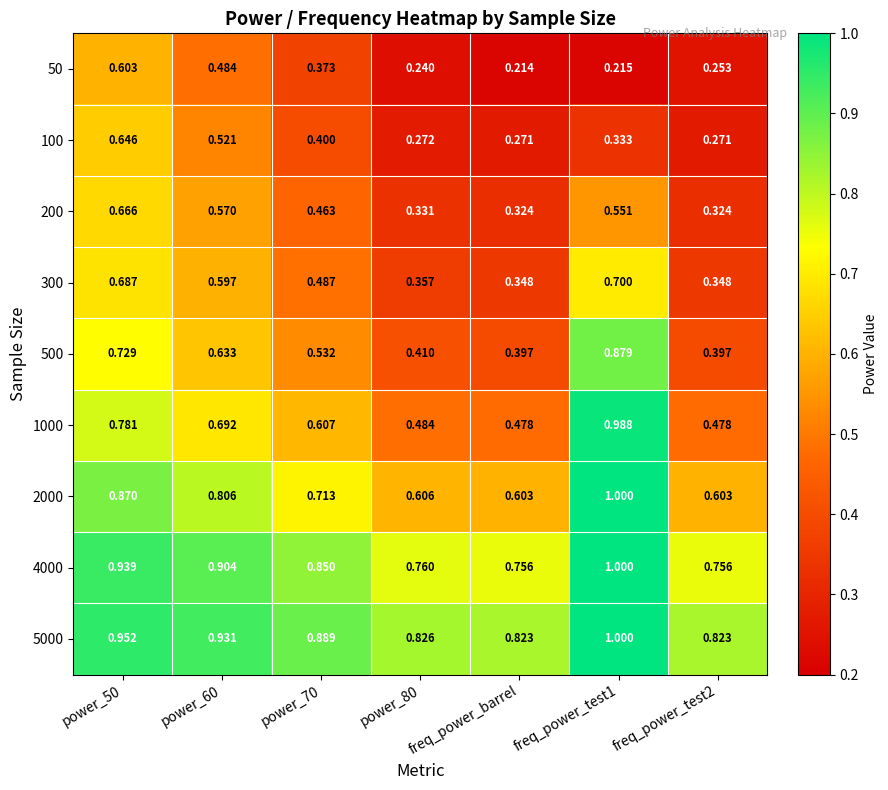

At which category does the chart reach its minimum across all series?

freq_power_barrel